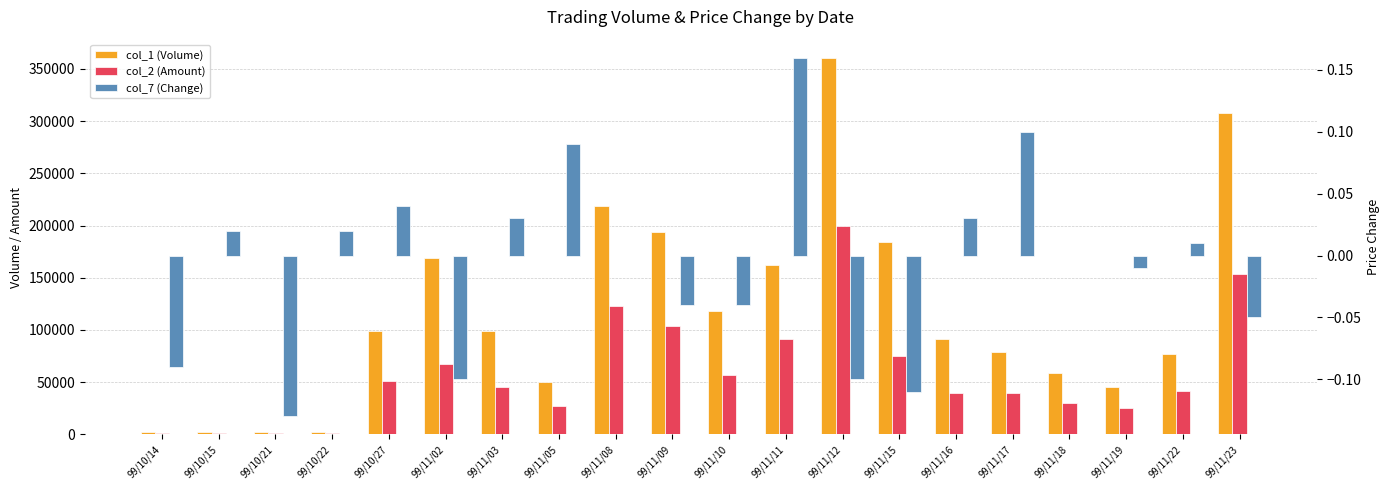

At which category is the sum across all series the highest?

99/11/12